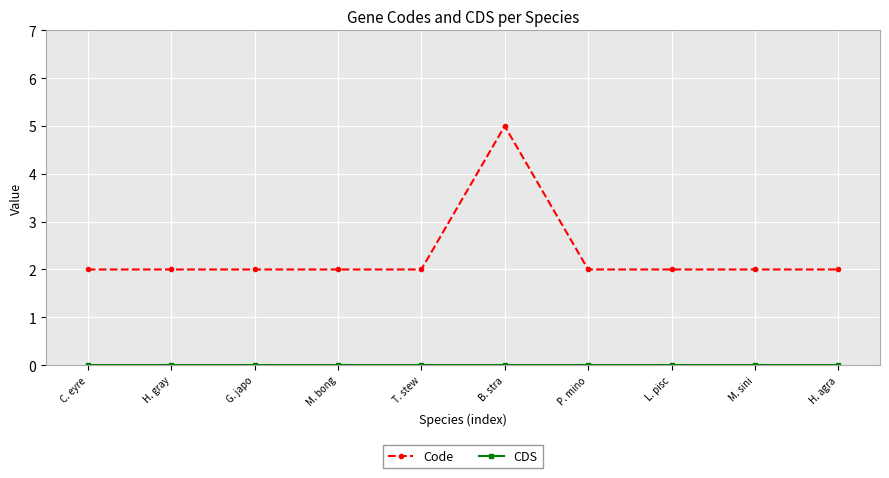

What is the label of the 9th point from the right?

H. gray